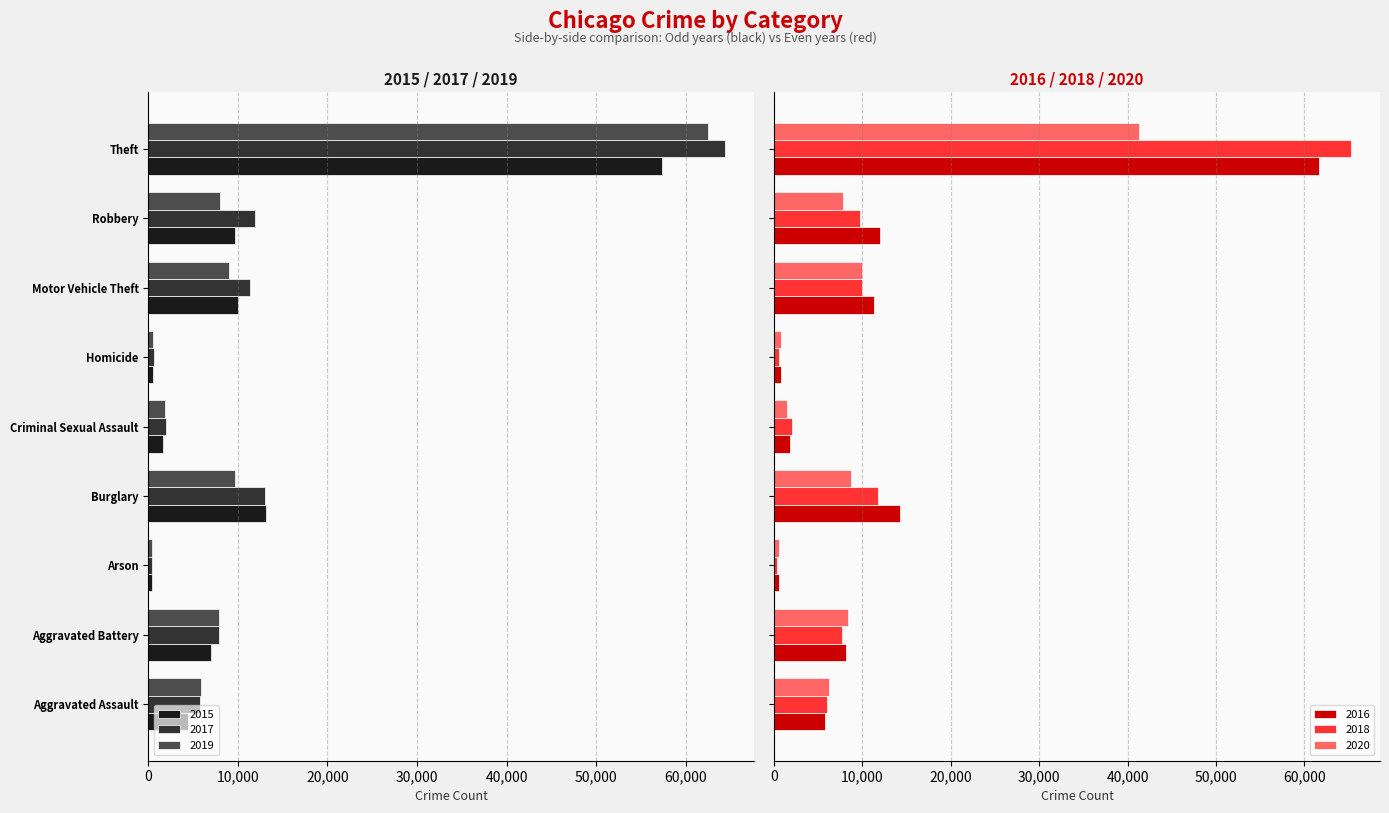

Reading left to right, list all the values displayed in this chart.

2015: Aggravated Assault=-4480	Aggravated Battery=-7018	Arson=-448	Burglary=-13184	Criminal Sexual Assault=-1679	Homicide=-496	Motor Vehicle Theft=-10068	Robbery=-9638	Theft=-57350
2016: Aggravated Assault=5712	Aggravated Battery=8085	Arson=515	Burglary=14289	Criminal Sexual Assault=1825	Homicide=786	Motor Vehicle Theft=11286	Robbery=11960	Theft=61621
2017: Aggravated Assault=-5793	Aggravated Battery=-7845	Arson=-444	Burglary=-13001	Criminal Sexual Assault=-1952	Homicide=-672	Motor Vehicle Theft=-11380	Robbery=-11880	Theft=-64383
2018: Aggravated Assault=6001	Aggravated Battery=7734	Arson=373	Burglary=11746	Criminal Sexual Assault=1995	Homicide=589	Motor Vehicle Theft=9985	Robbery=9680	Theft=65286
2019: Aggravated Assault=-5841	Aggravated Battery=-7857	Arson=-376	Burglary=-9638	Criminal Sexual Assault=-1888	Homicide=-498	Motor Vehicle Theft=-8977	Robbery=-7994	Theft=-62491
2020: Aggravated Assault=6263	Aggravated Battery=8319	Arson=588	Burglary=8757	Criminal Sexual Assault=1466	Homicide=787	Motor Vehicle Theft=9959	Robbery=7855	Theft=41320